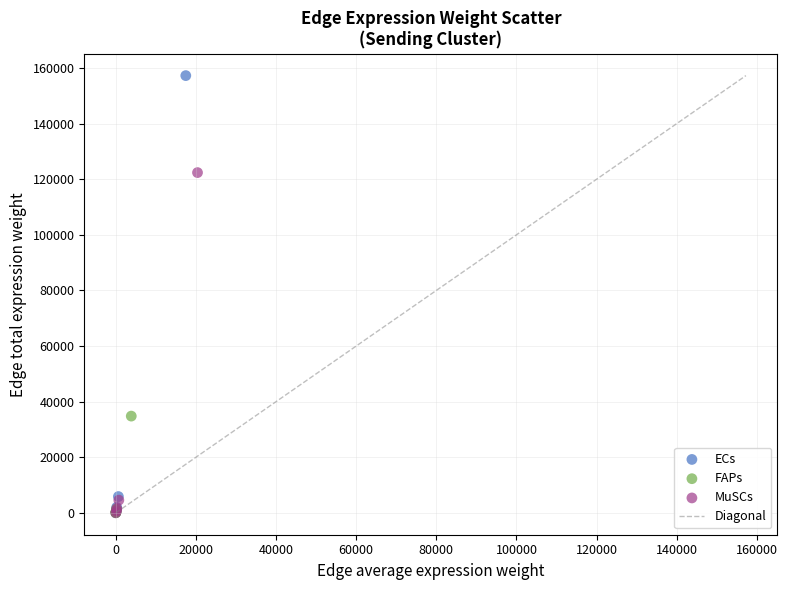

Which series has the widest spread of Y values?

ECs